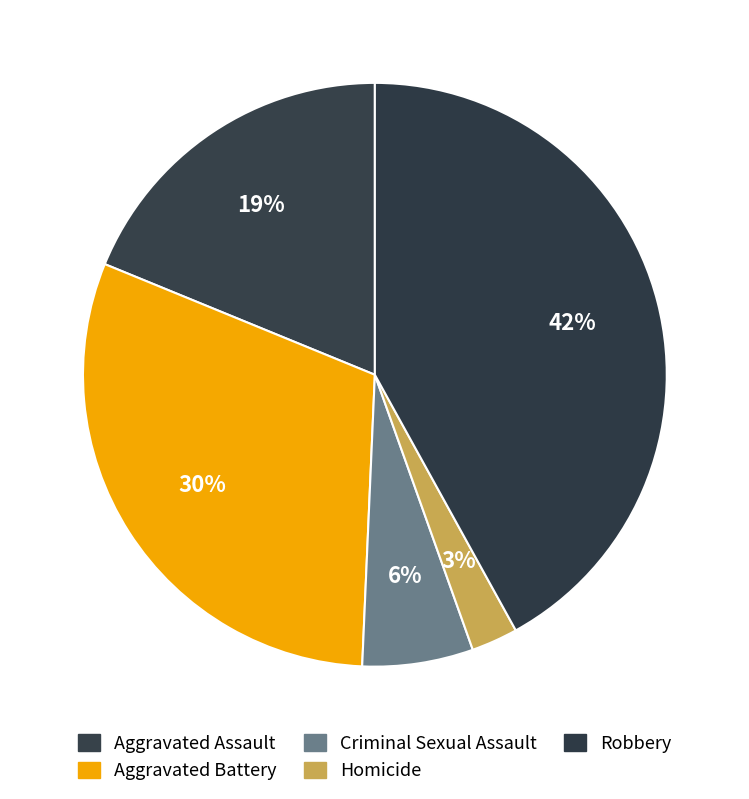

To the nearest percent, what percentage of the pie is Homicide?

3%